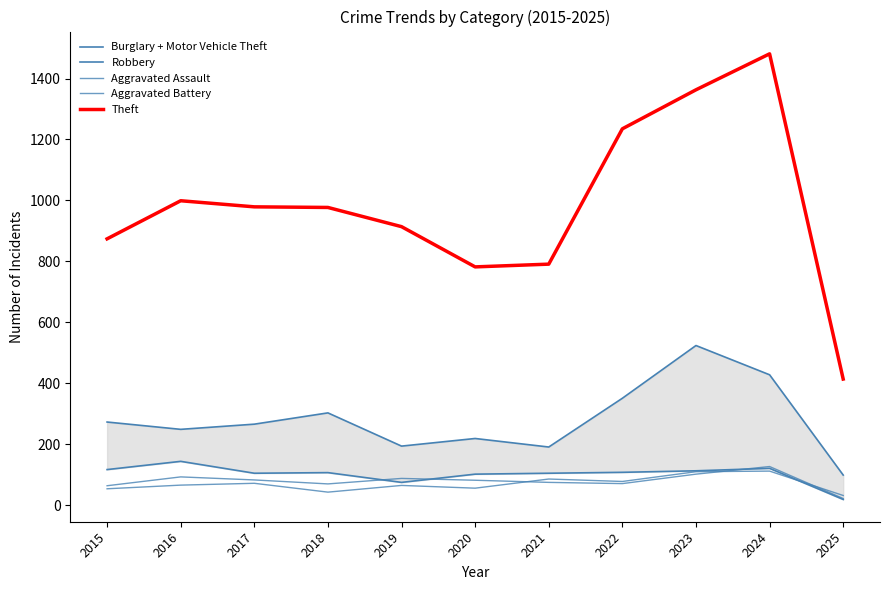

The value of Burglary + Motor Vehicle Theft at 2025 is 99. True or false?

True